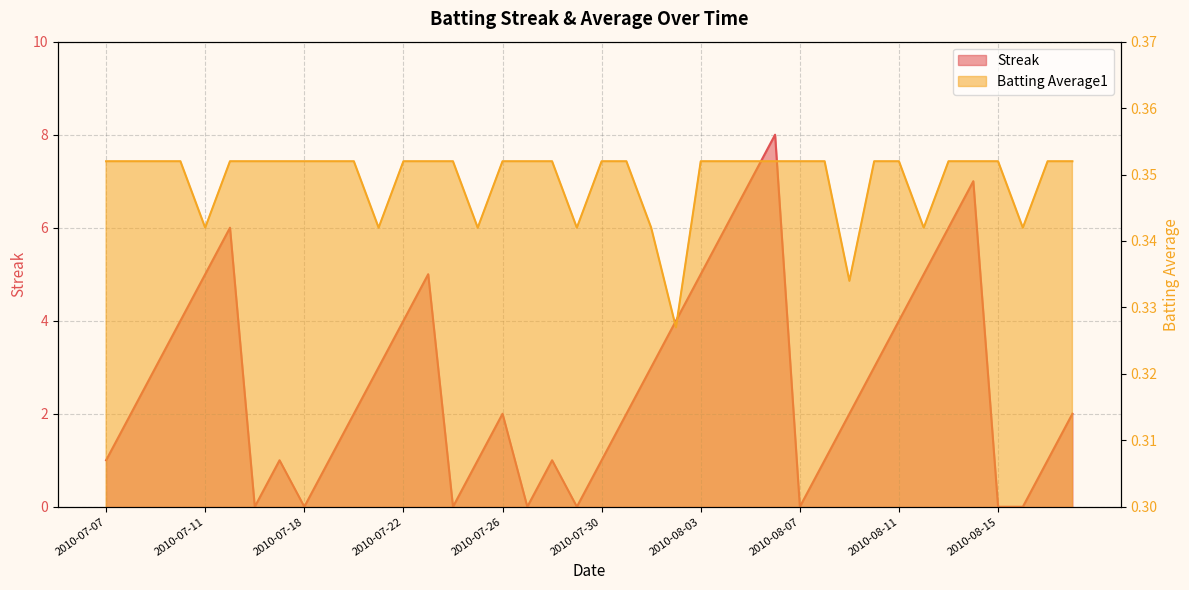

Which series has the largest range (max minus min)?

Streak